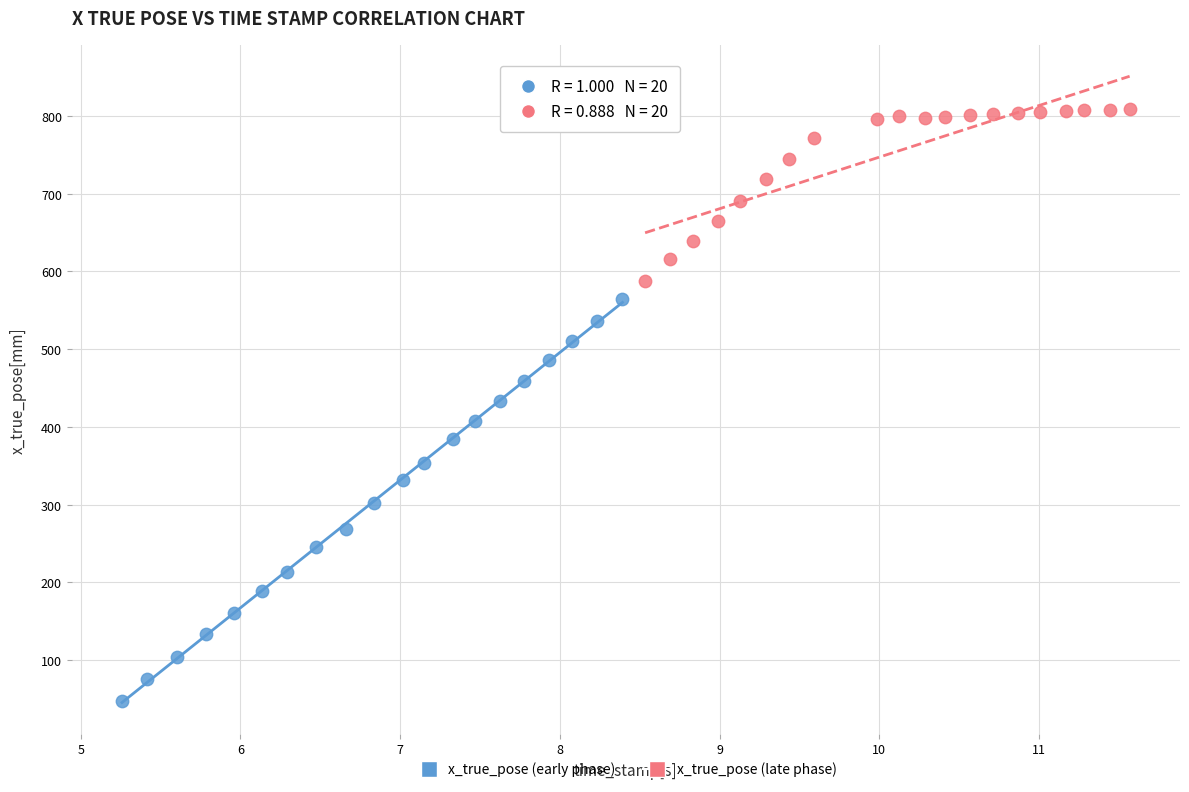

Which series has the widest spread of Y values?

x_true_pose (early phase)